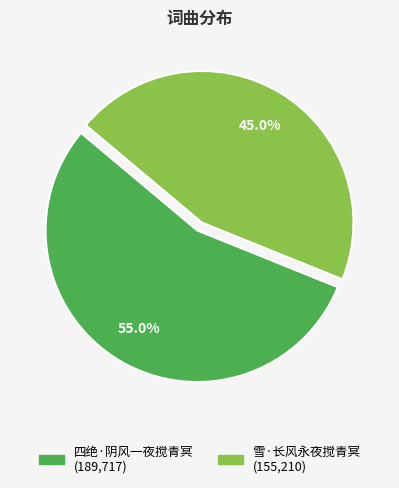

To the nearest percent, what is the average slice percentage?

50%